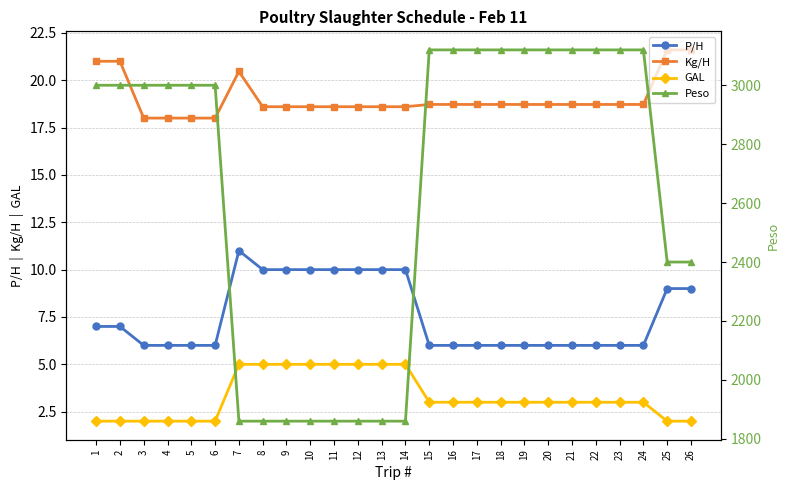

What are all the series names shown in the legend?

P/H, Kg/H, GAL, Peso